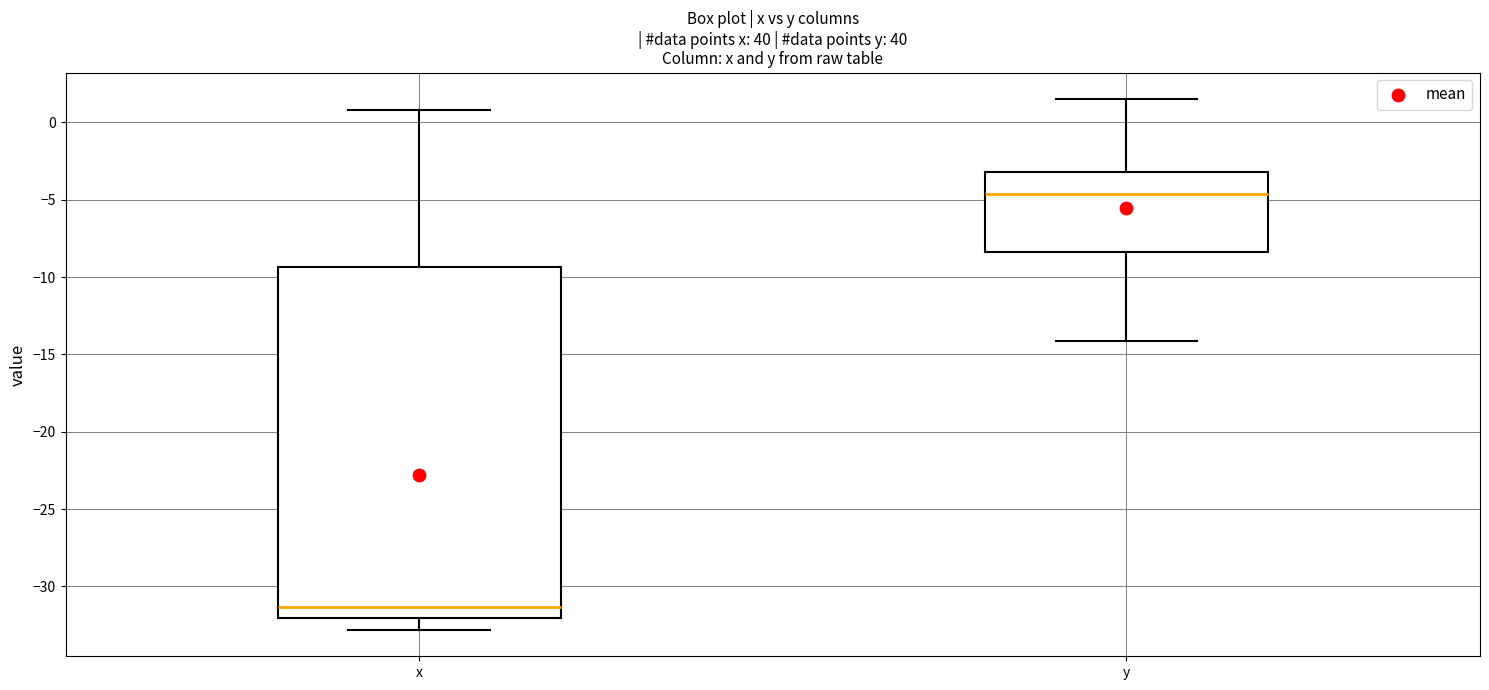

Which box's median line is the highest?

y